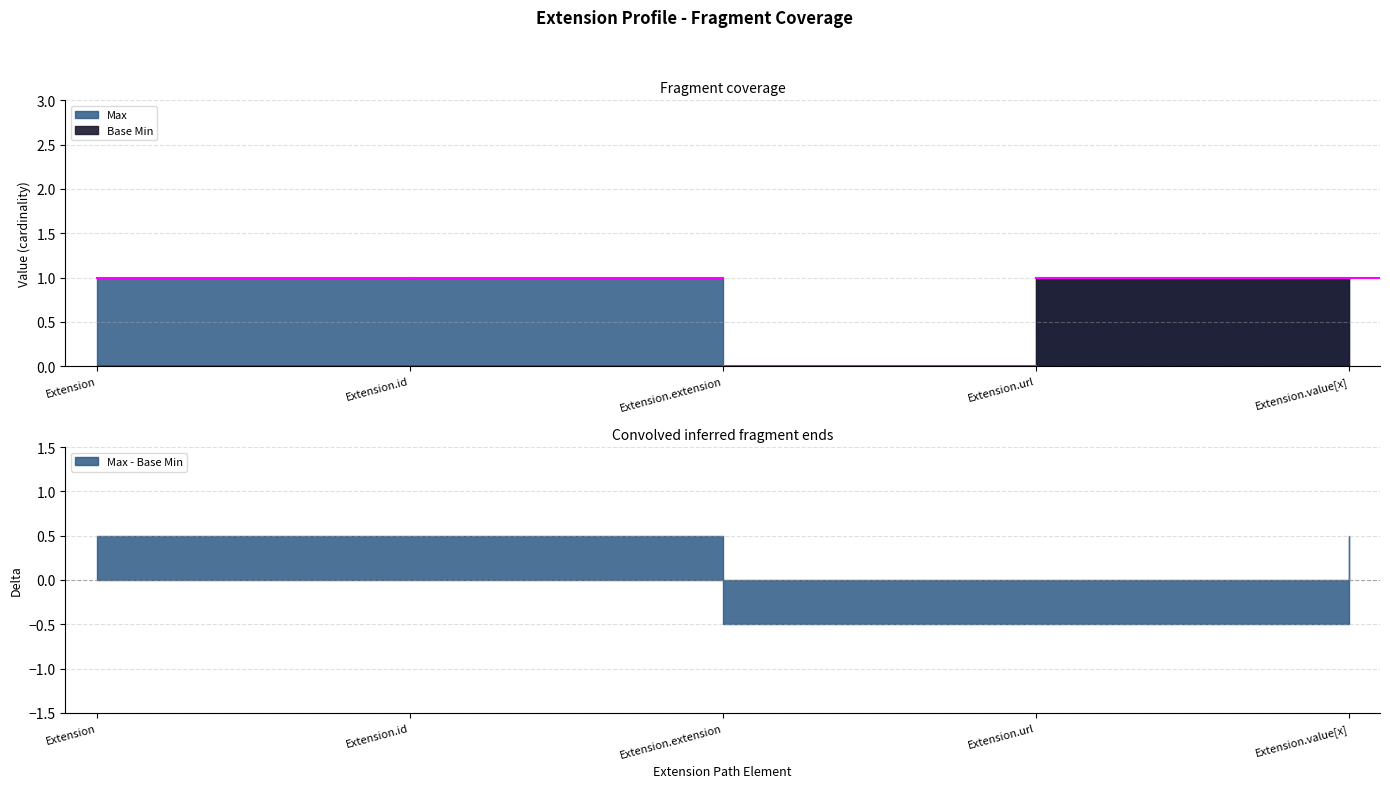

Reading left to right, what are all the values shown in this chart?

Max: Extension=1	Extension.id=1	Extension.extension=0	Extension.url=1	Extension.value[x]=1
Base Min: Extension=0	Extension.id=0	Extension.extension=0	Extension.url=1	Extension.value[x]=0